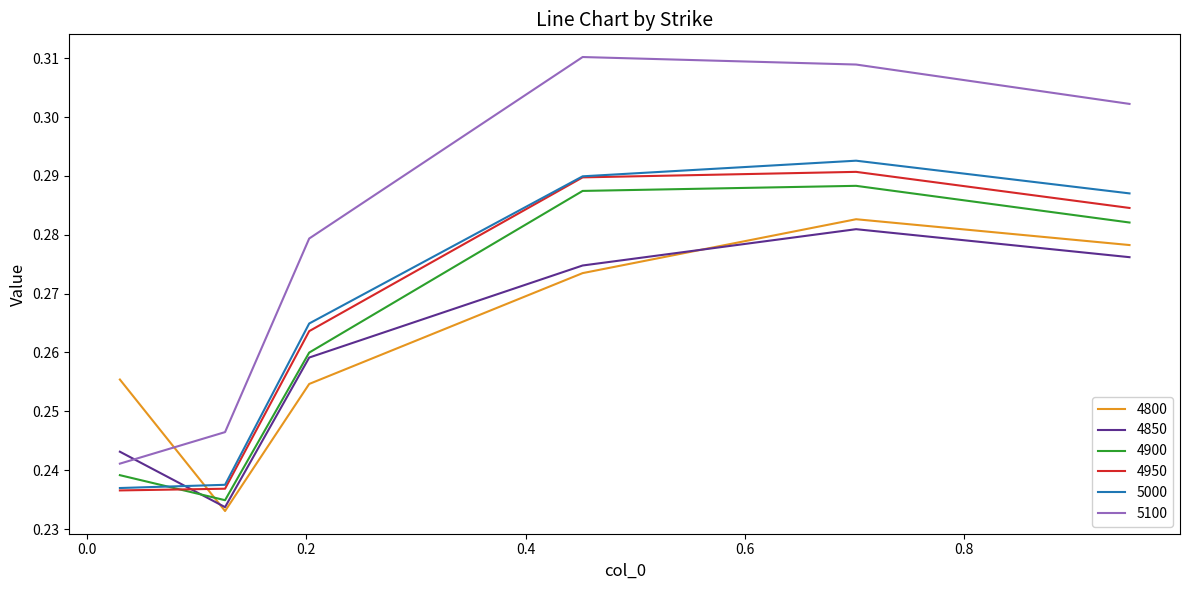

Which series has the largest total across all categories?

5100